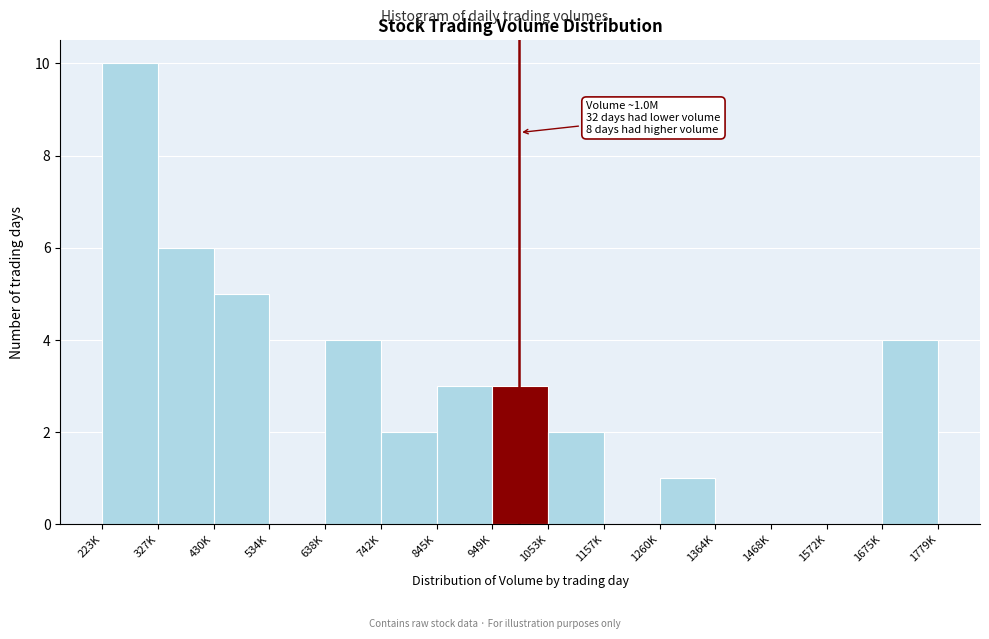

Reading right to left, extract all data points from this chart.

1675K=4	1572K=0	1468K=0	1364K=0	1260K=1	1157K=0	1053K=2	949K=3	845K=3	742K=2	638K=4	534K=0	430K=5	327K=6	223K=10